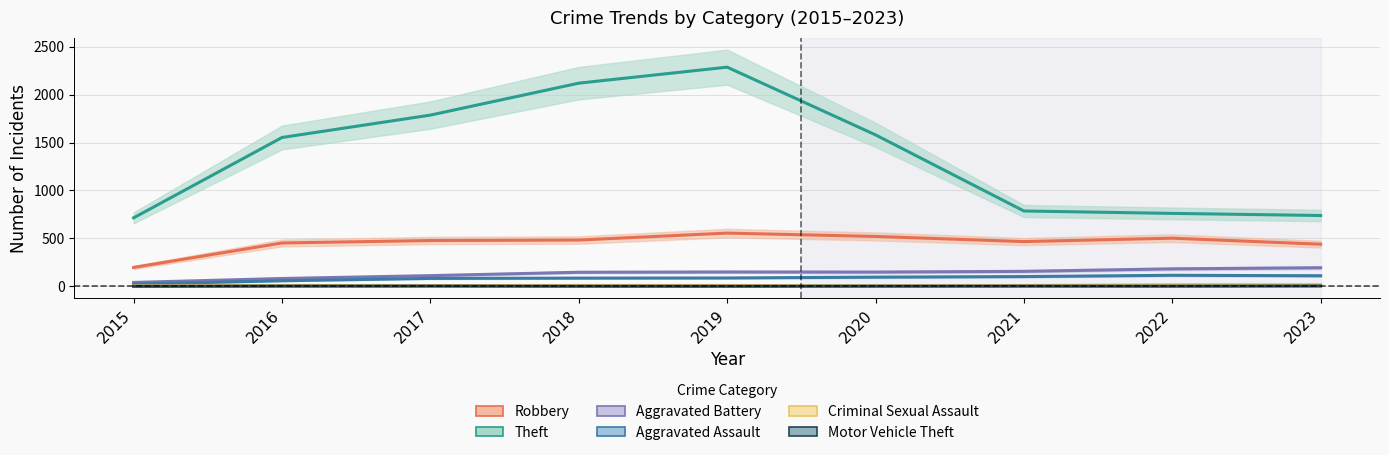

Which series has the widest spread of values?

Theft